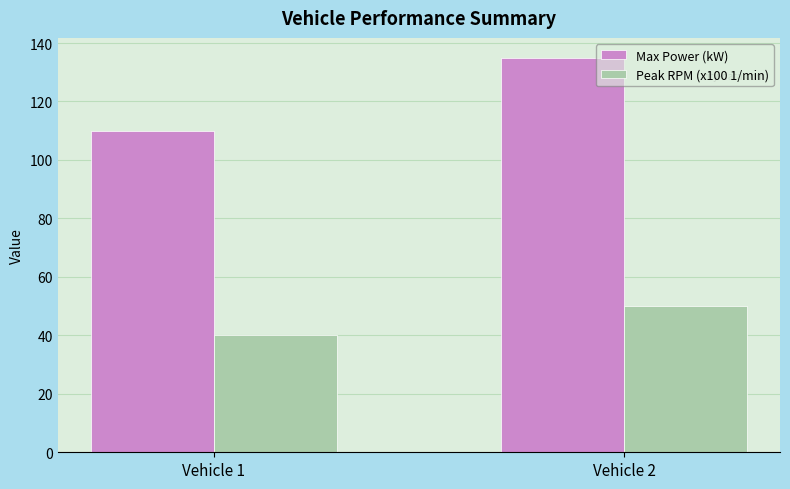

At Vehicle 1, list the series in order from smallest to largest.

Peak RPM (x100 1/min), Max Power (kW)